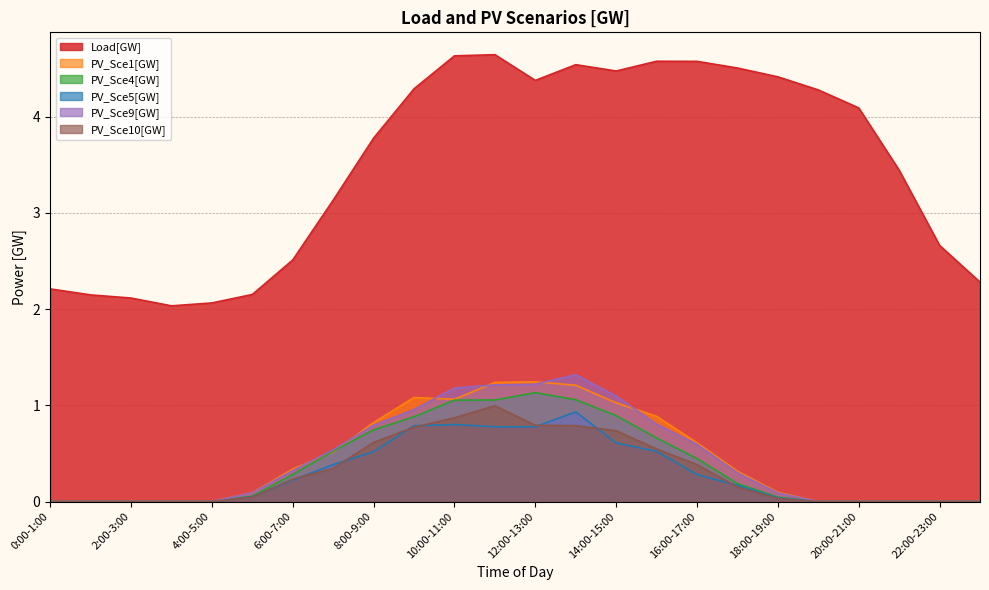

The PV_Sce5[GW] series shows 0.4 at 22:00-23:00. True or false?

False